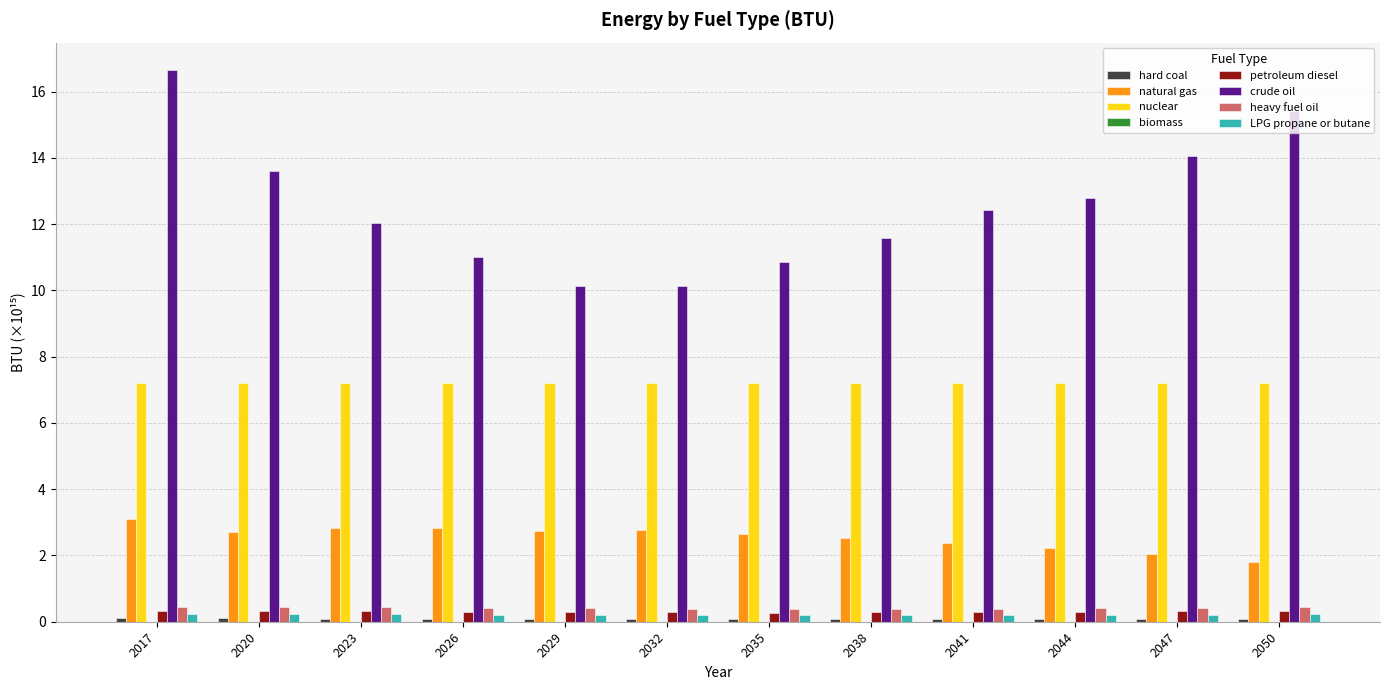

What is the approximate value of crude oil at 2017?

16.6